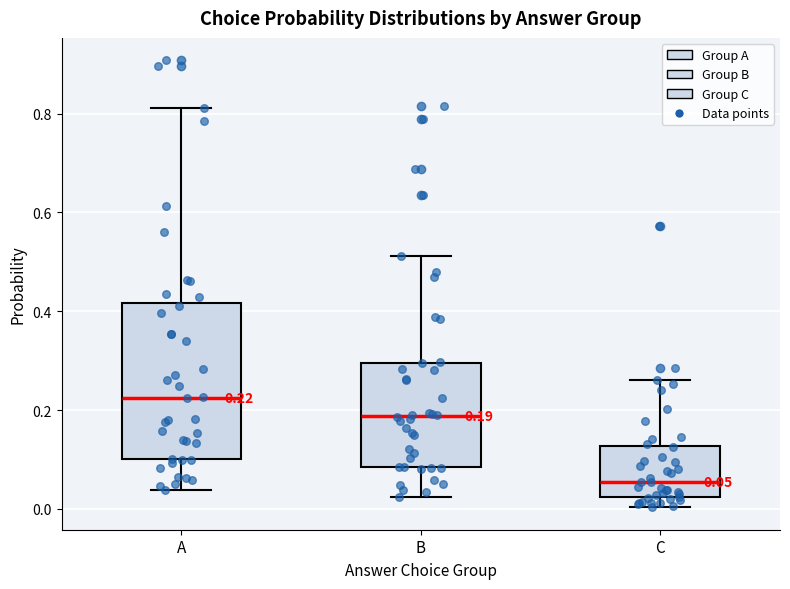

Which box's median line is the lowest?

C